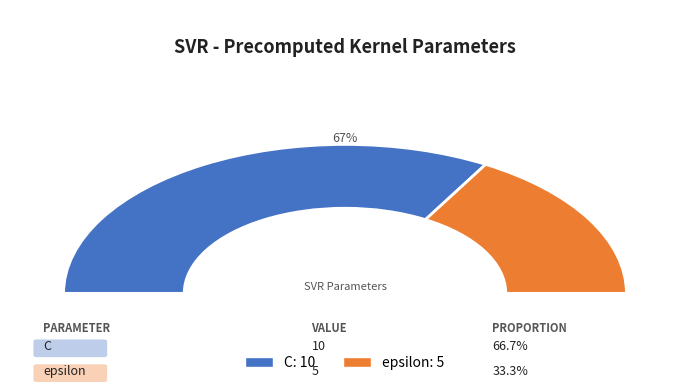

Count the number of slices in the pie.

2